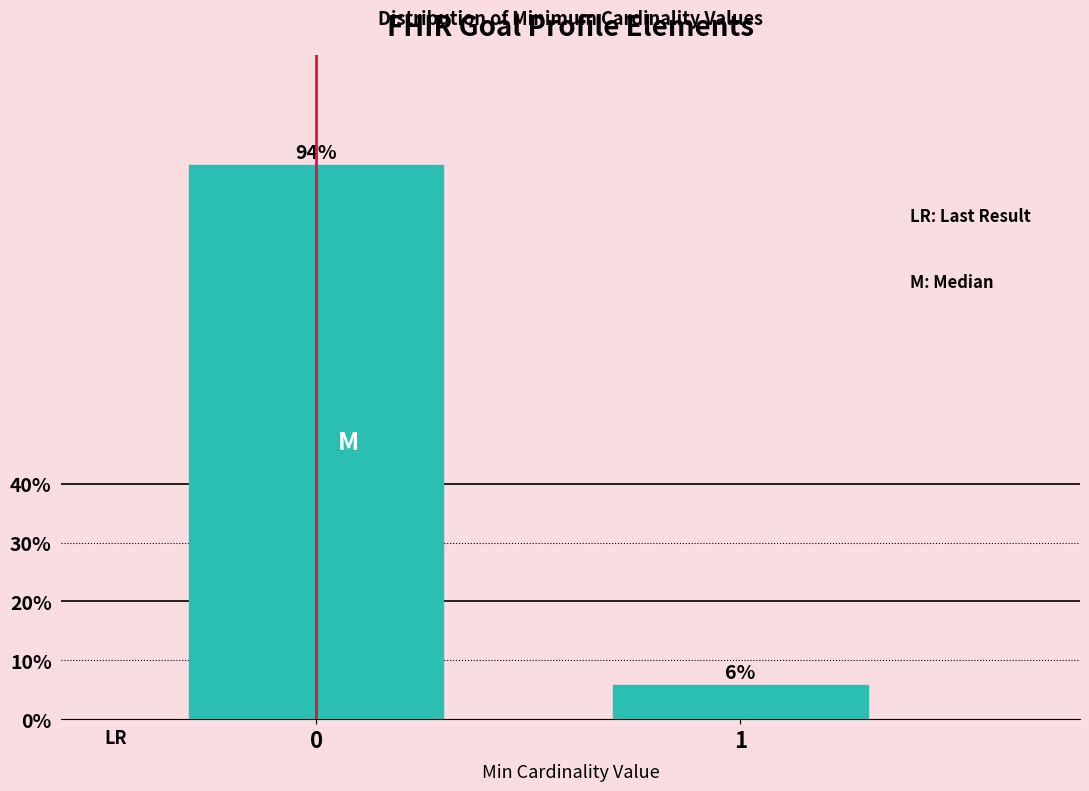

What is the value of the 1st bar from the left?

94.1